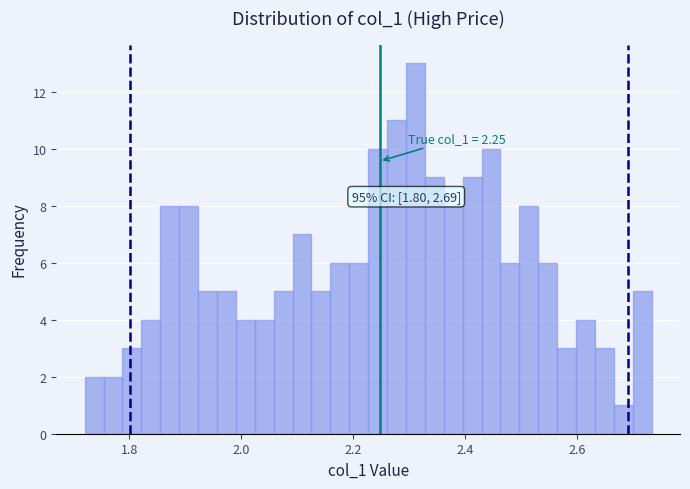

Read against the x-axis, roughly where is the centre of the tallest bar?

2.32